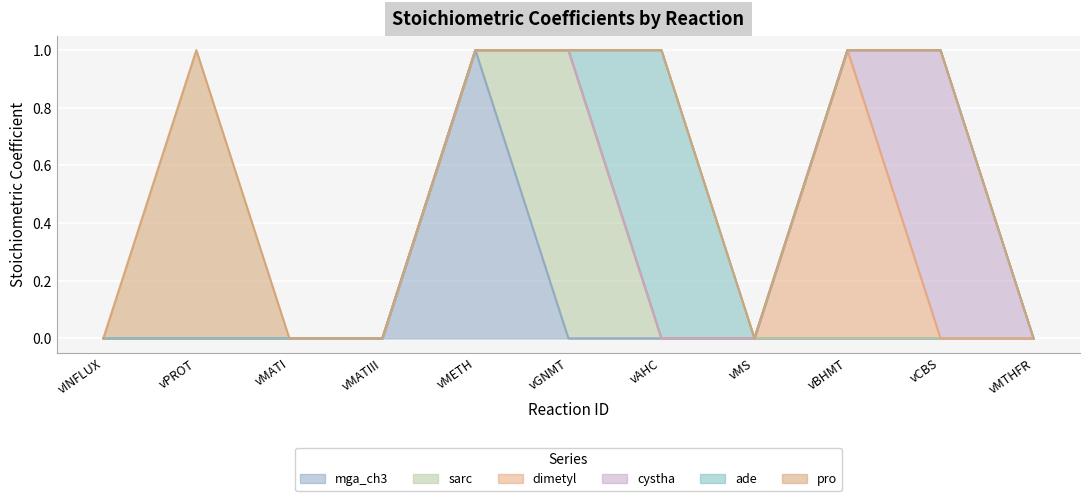

Where do cystha and dimetyl first cross each other?

vBHMT and vCBS